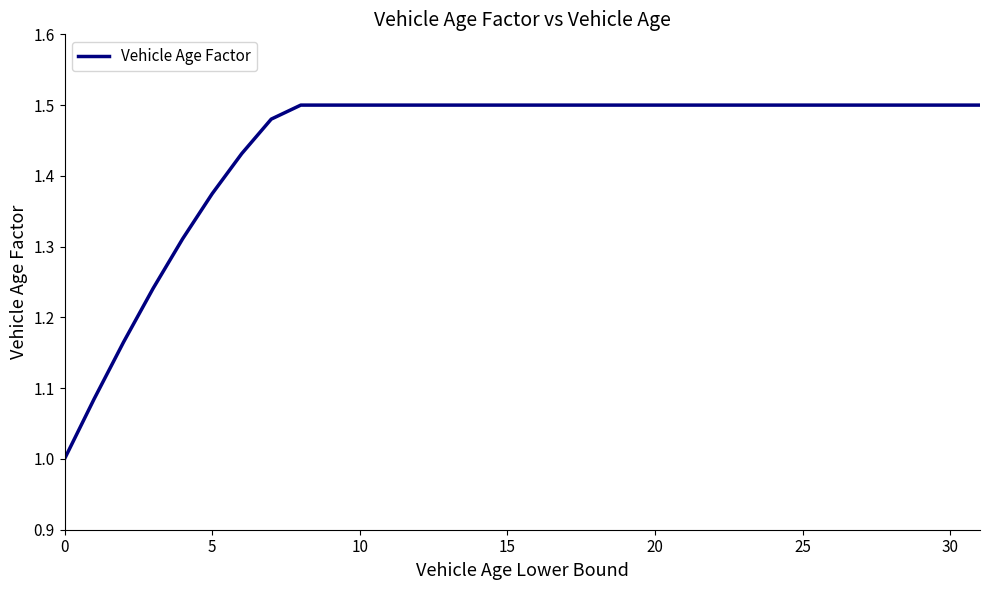

What is the difference between the maximum and minimum values?

0.5